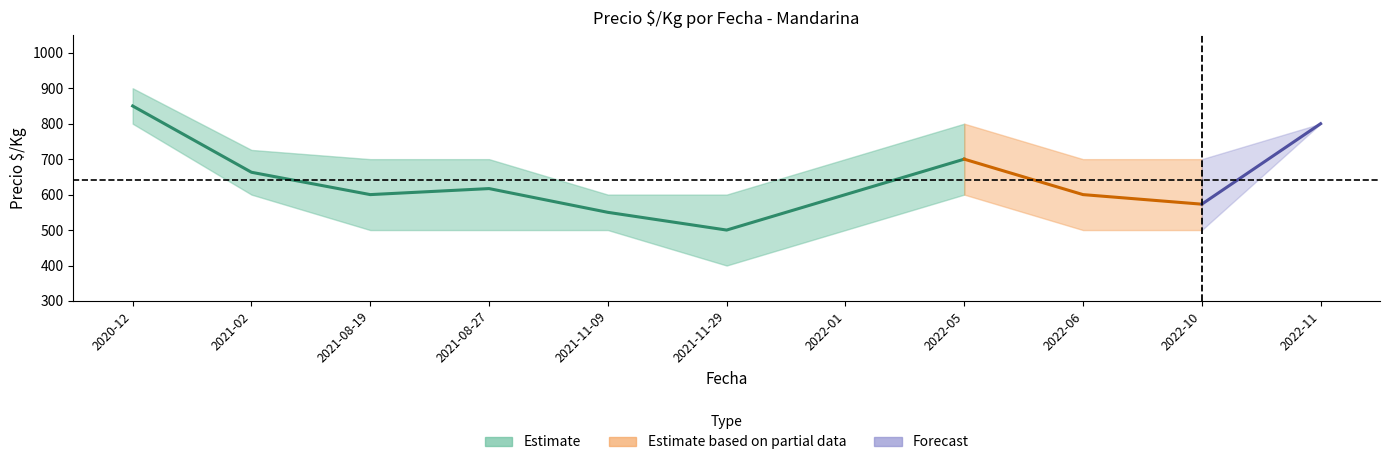

Reading left to right, list all the values displayed in this chart.

Precio minimo: 2020-12=800	2021-02=600	2021-08-19=500	2021-08-27=500	2021-11-09=500	2021-11-29=400	2022-01=500	2022-05=600	2022-06=500	2022-10=500	2022-11=800
Precio promedio ponderado: 2020-12=850	2021-02=663	2021-08-19=600	2021-08-27=617	2021-11-09=550	2021-11-29=500	2022-01=600	2022-05=700	2022-06=600	2022-10=573	2022-11=800
Precio maximo: 2020-12=900	2021-02=726	2021-08-19=700	2021-08-27=700	2021-11-09=600	2021-11-29=600	2022-01=700	2022-05=800	2022-06=700	2022-10=700	2022-11=800